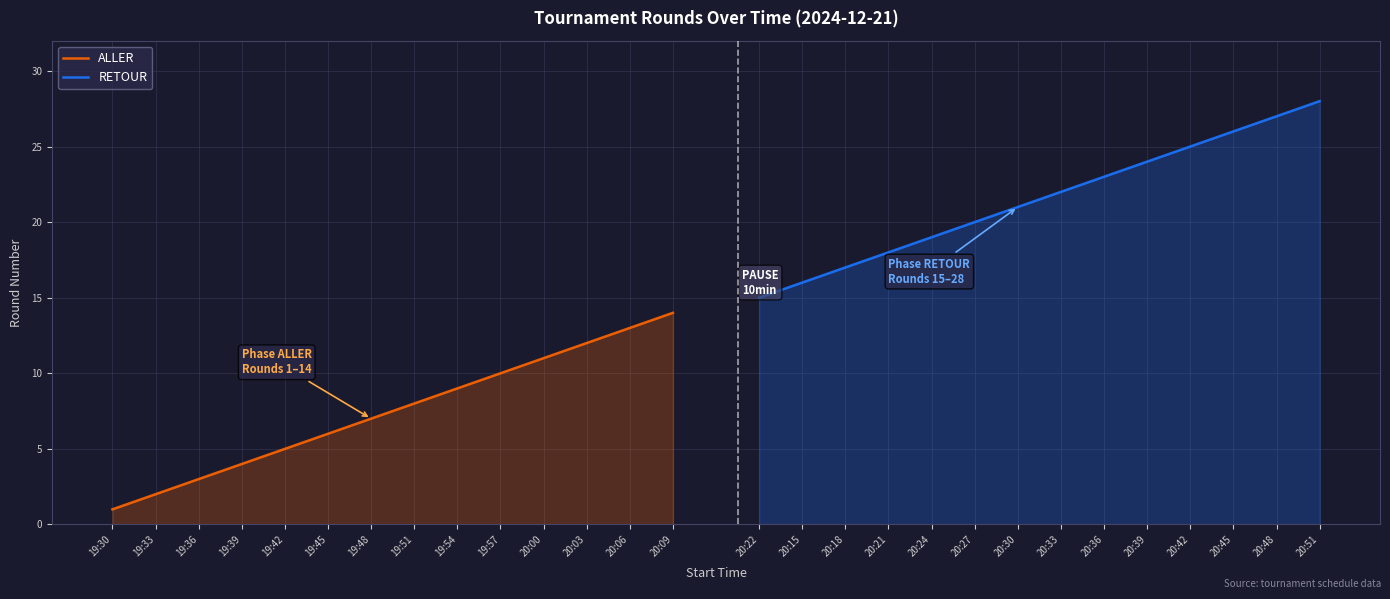

Reading right to left, what are all the values shown in this chart?

ALLER: 14	13	12	11	10	9	8	7	6	5	4	3	2	1
RETOUR: 28	27	26	25	24	23	22	21	20	19	18	17	16	15